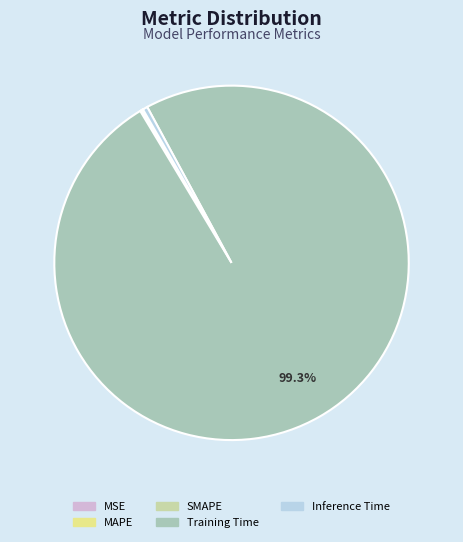

To the nearest percent, what is the average slice percentage?

20%